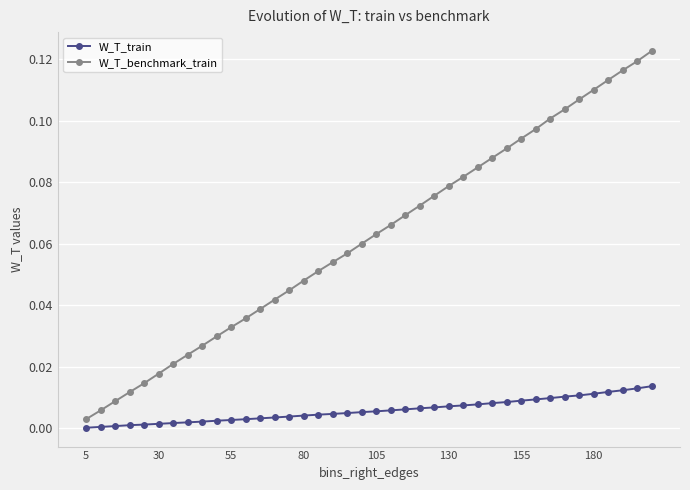

Which series has the largest total across all categories?

W_T_benchmark_train